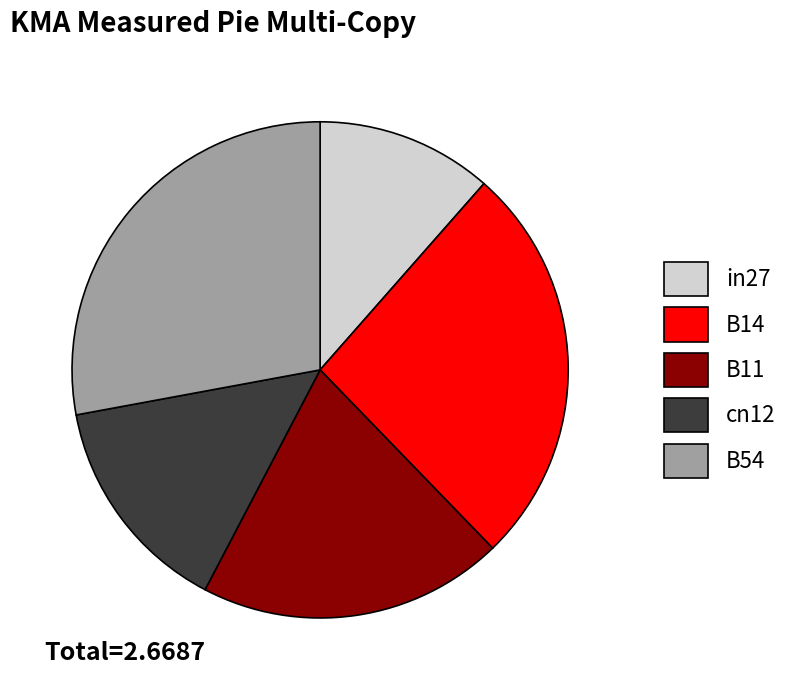

Between B54 and B14, which is larger?

B54